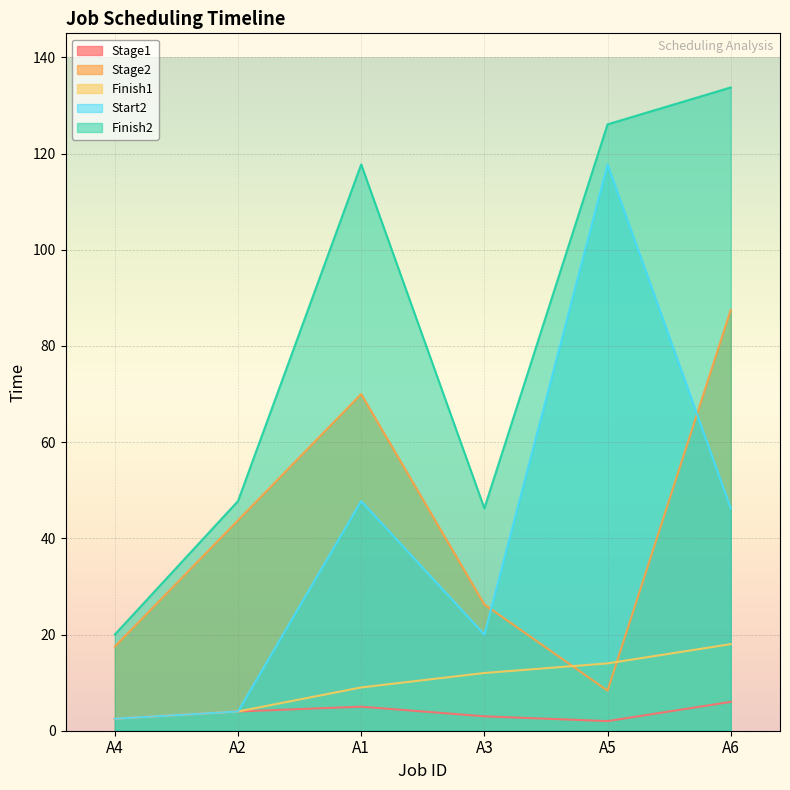

What is the difference between the Stage1 values at A5 and A4?

0.5